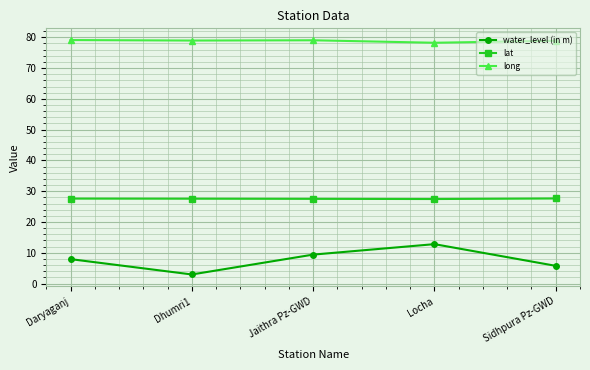

What is the sum of all lat values?

137.7